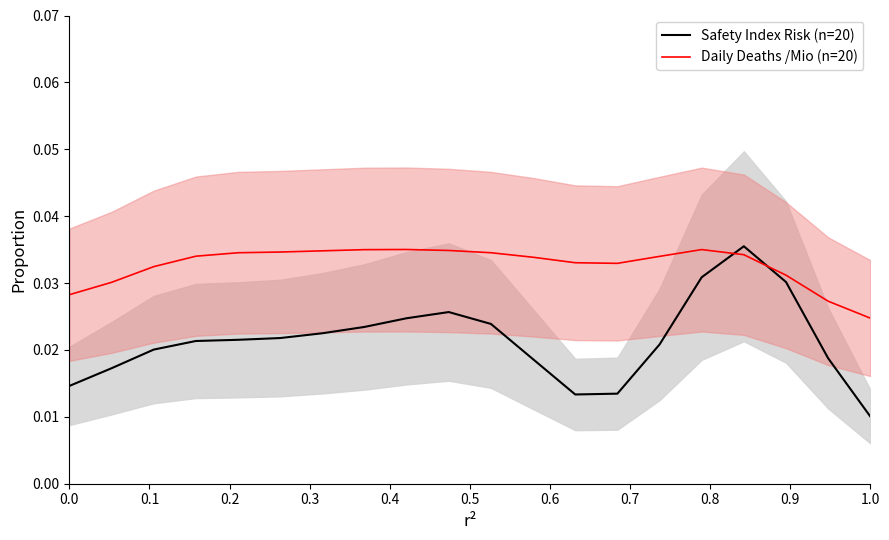

How many times do Safety Index Risk (n=20) and Daily Deaths /Mio (n=20) cross each other?

2